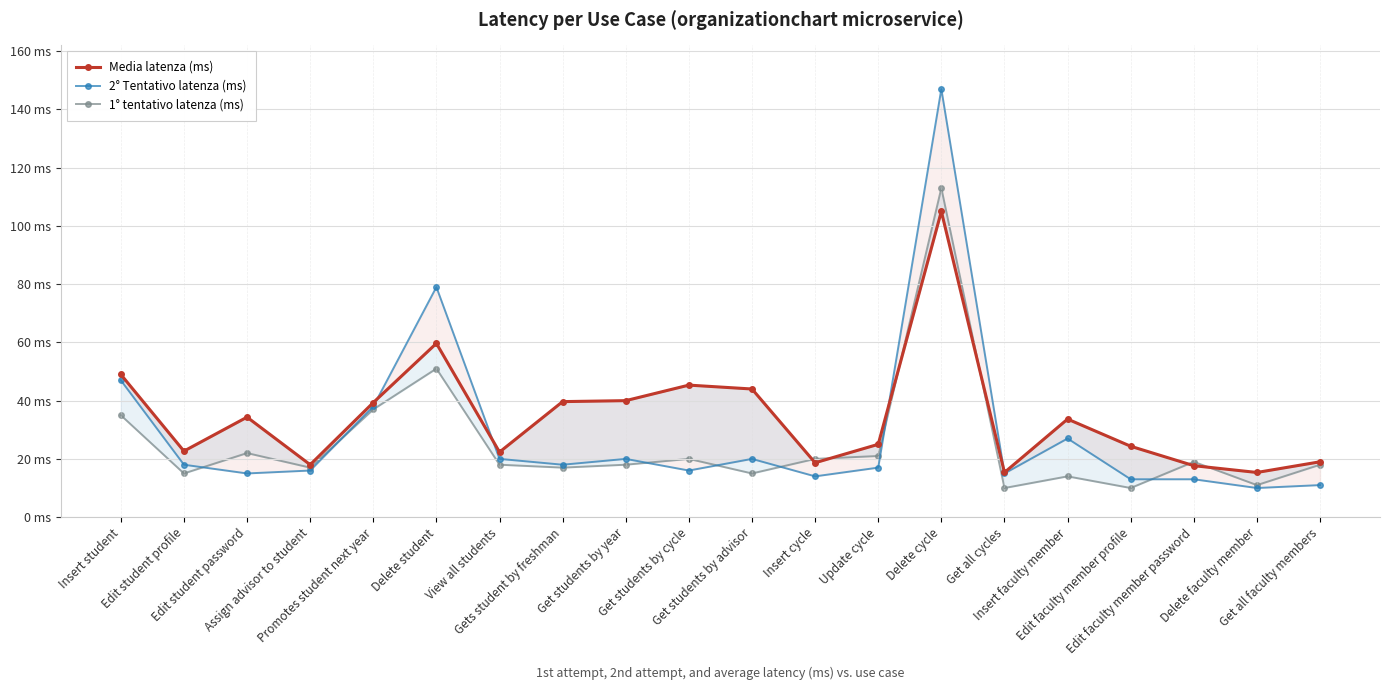

The Media latenza (ms) series shows 33.7 at Insert faculty member. True or false?

True